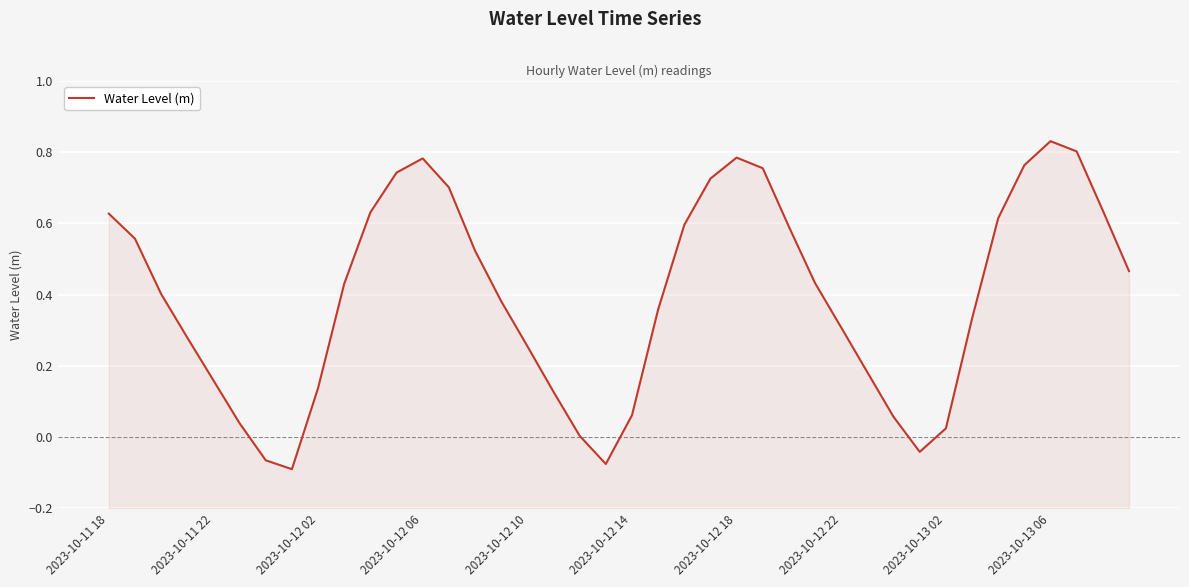

Count the number of values greater than 0.

36